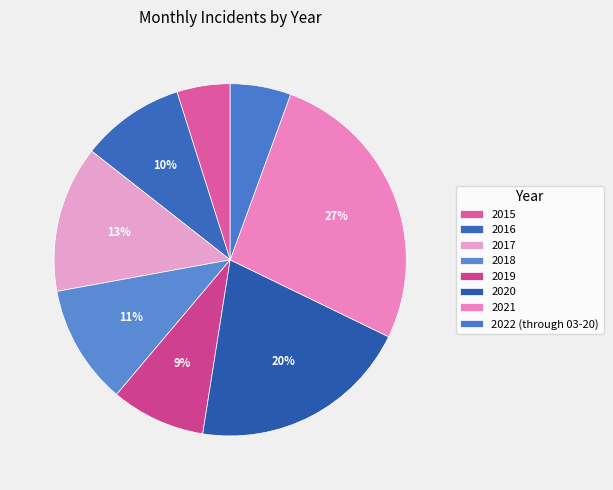

Which has a higher value, 2021 or 2022 (through 03-20)?

2021